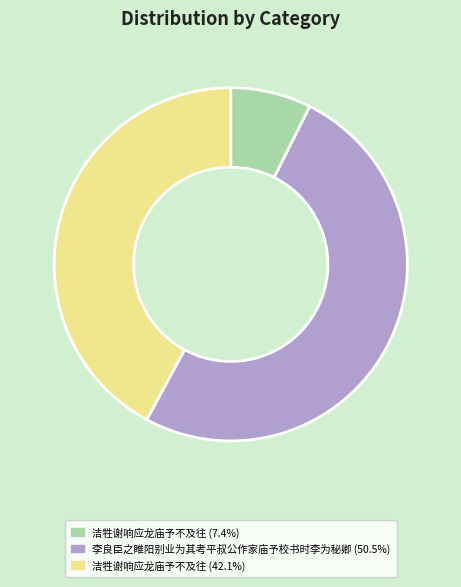

Is there any slice that represents more than half of the pie?

Yes